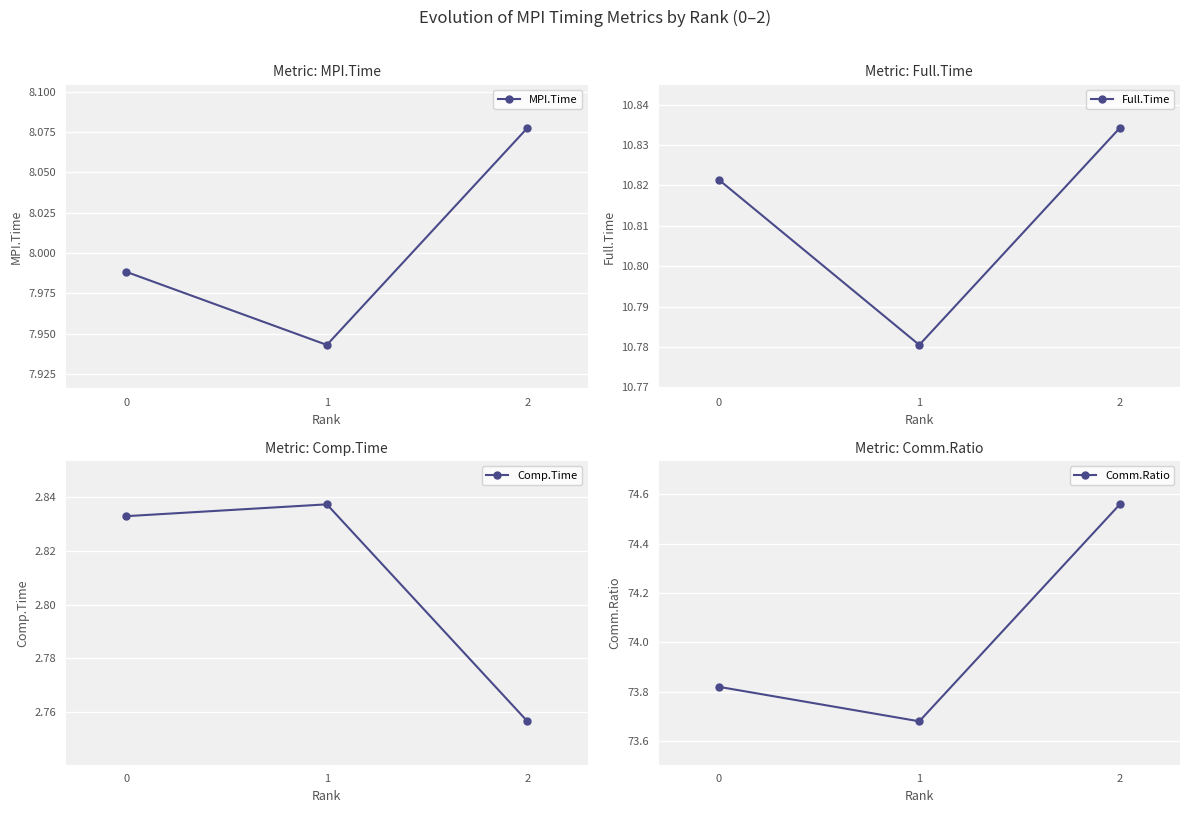

How many lines are shown in the chart?

4